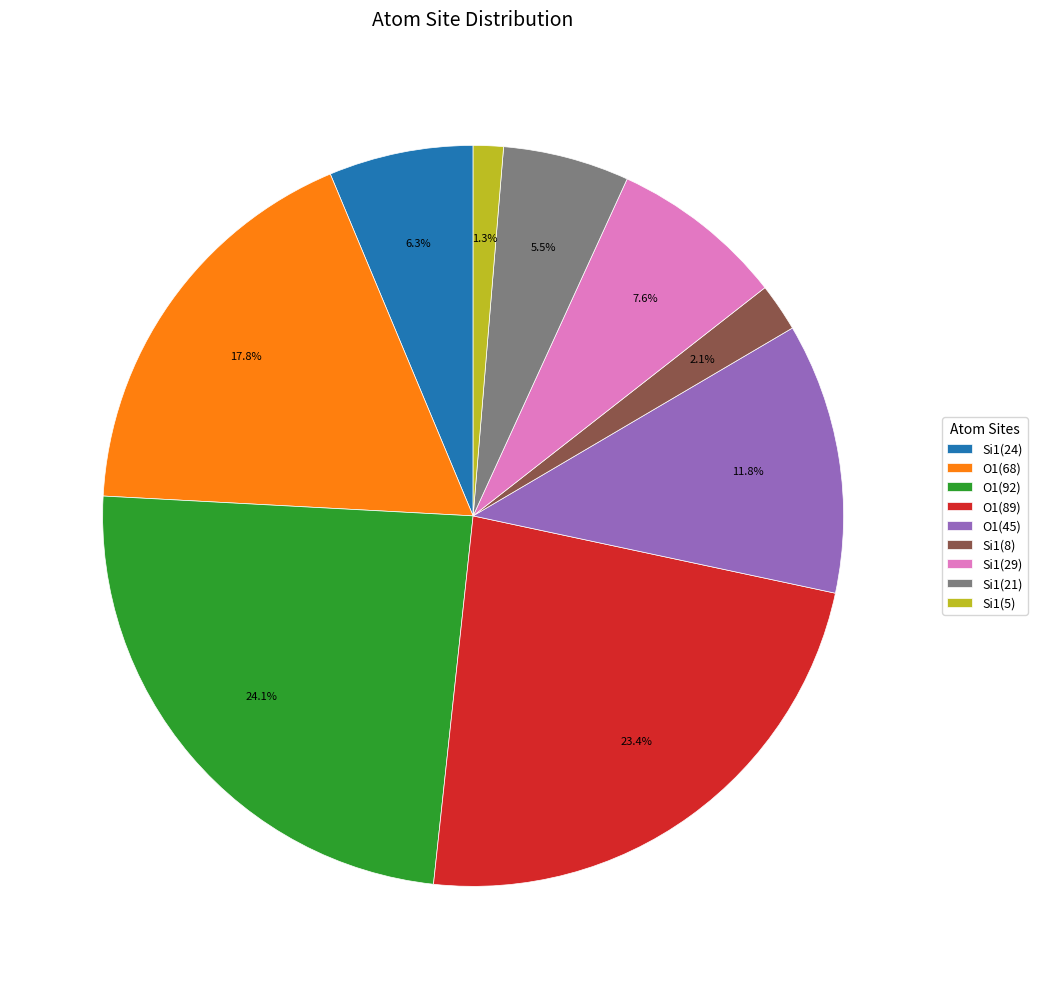

Rank the categories by value from lowest to highest.

Si1(5), Si1(8), Si1(21), Si1(24), Si1(29), O1(45), O1(68), O1(89), O1(92)